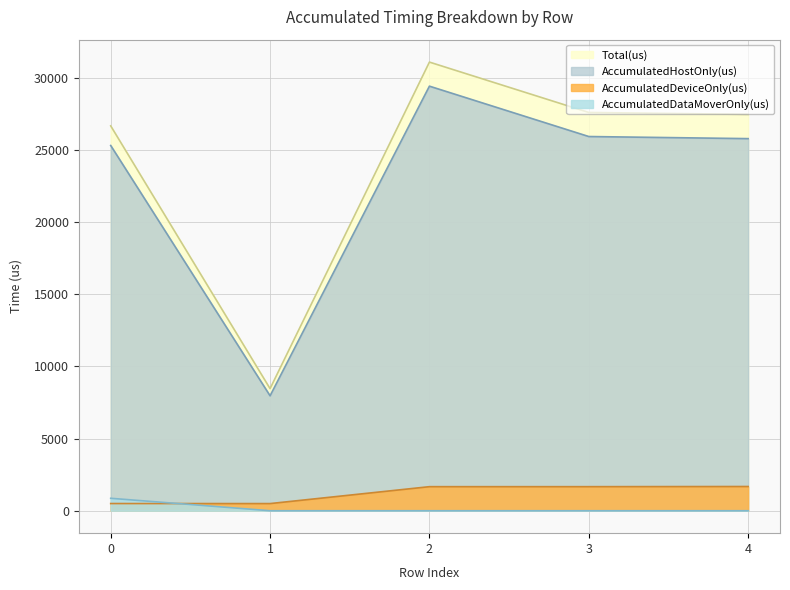

How many data points does each series have?

5